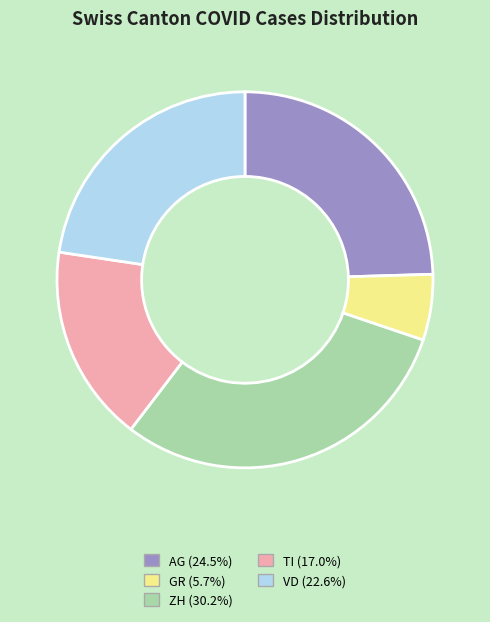

Is there any slice that represents more than half of the pie?

No